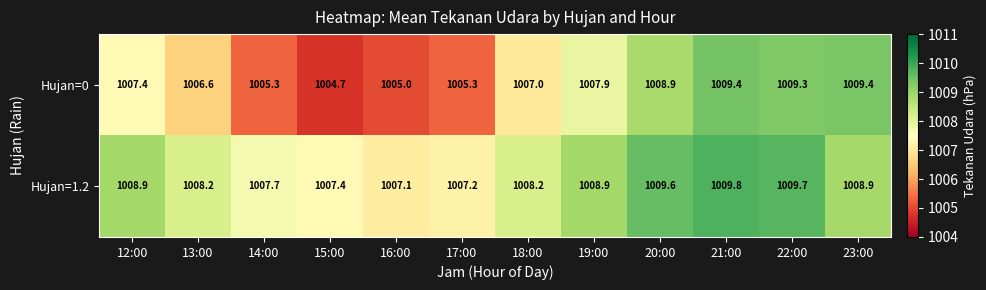

Reading left to right, what are all the values shown in this chart?

Hujan=0: 1007.4	1006.6	1005.3	1004.7	1005.0	1005.3	1007.0	1007.9	1008.9	1009.4	1009.3	1009.4
Hujan=1.2: 1008.9	1008.2	1007.7	1007.4	1007.1	1007.2	1008.2	1008.9	1009.6	1009.8	1009.7	1008.9